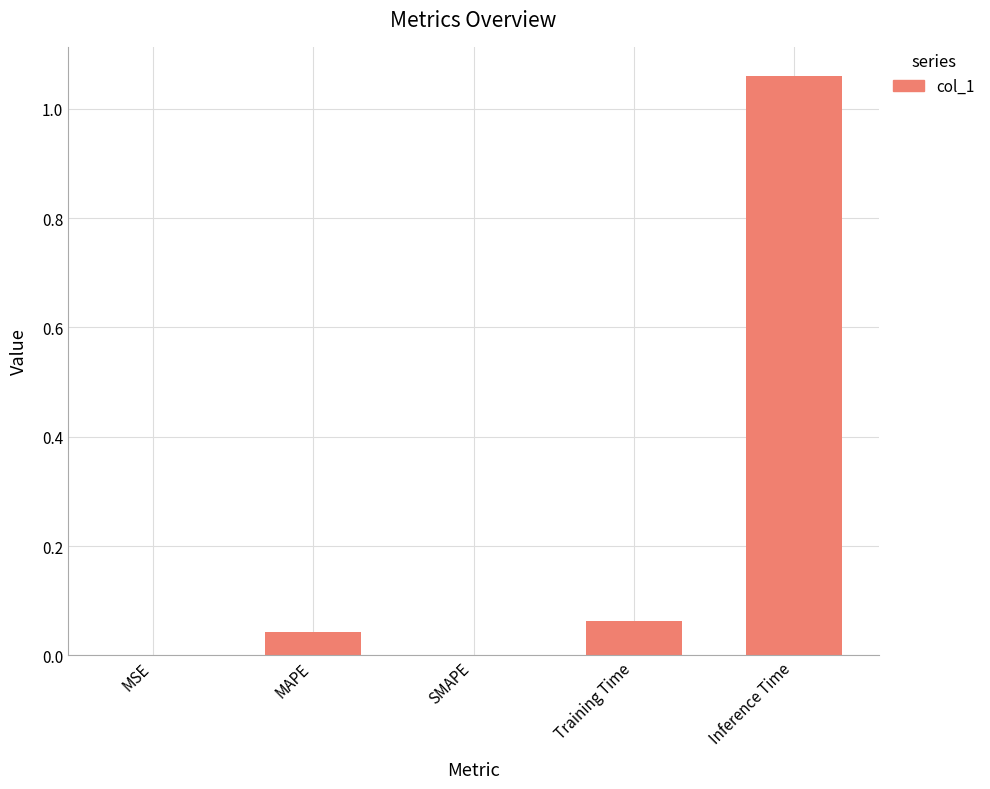

What is the sum of all values?

1.2